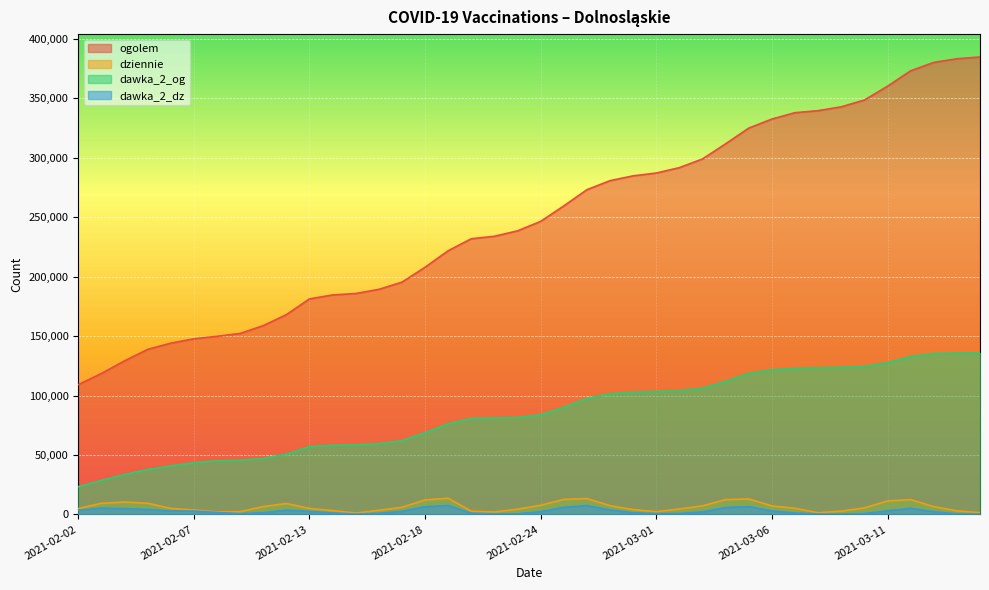

What is the minimum value for ogolem?

109132